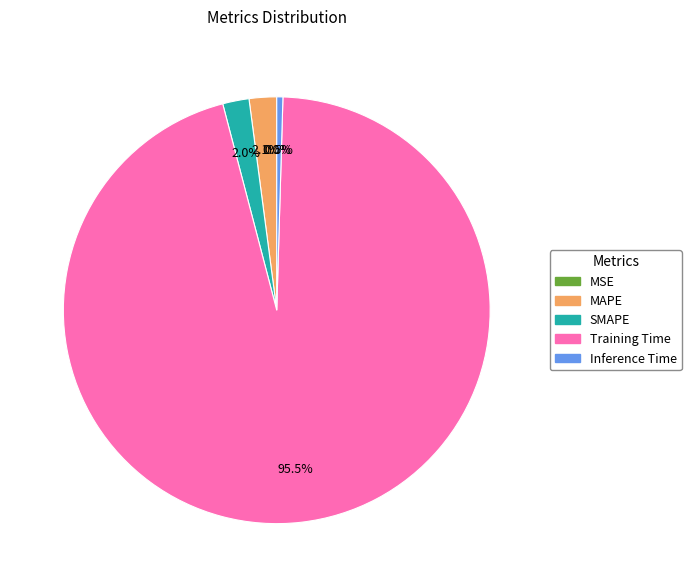

To the nearest percent, what is the difference between the largest and smallest slice percentages?

95%